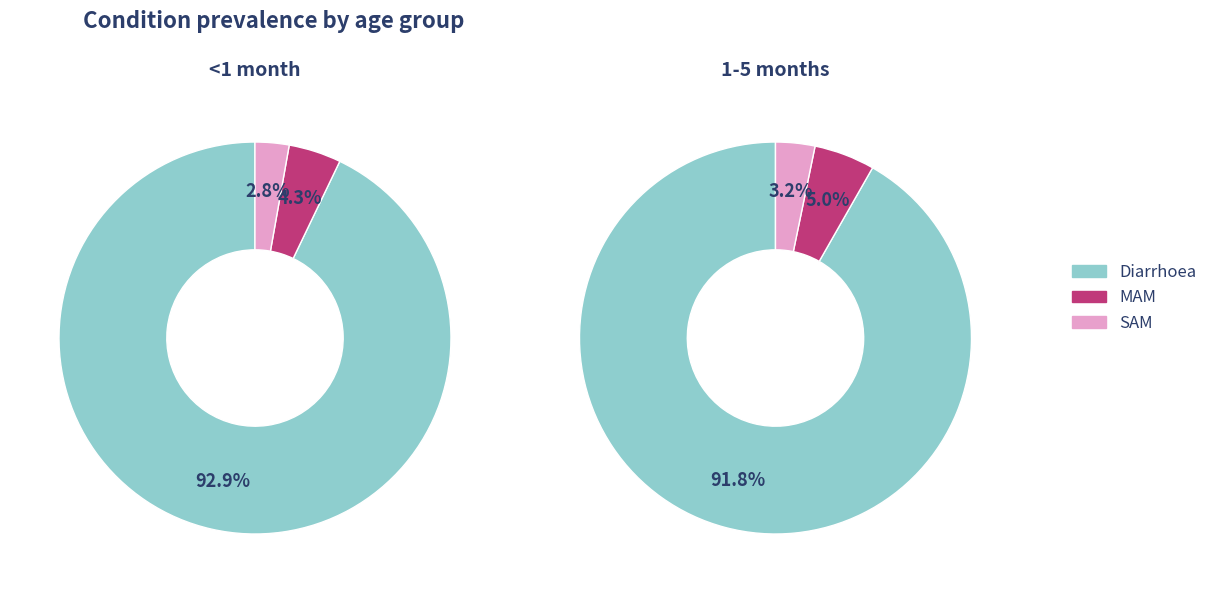

What portion of the pie excludes SAM?

97.2%